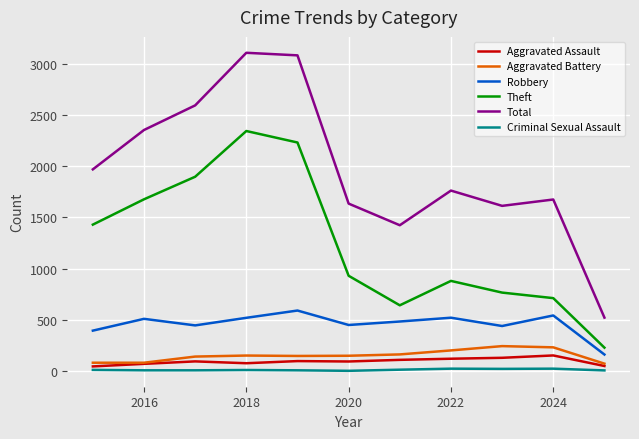

True or false: Total and Theft intersect in this chart.

False